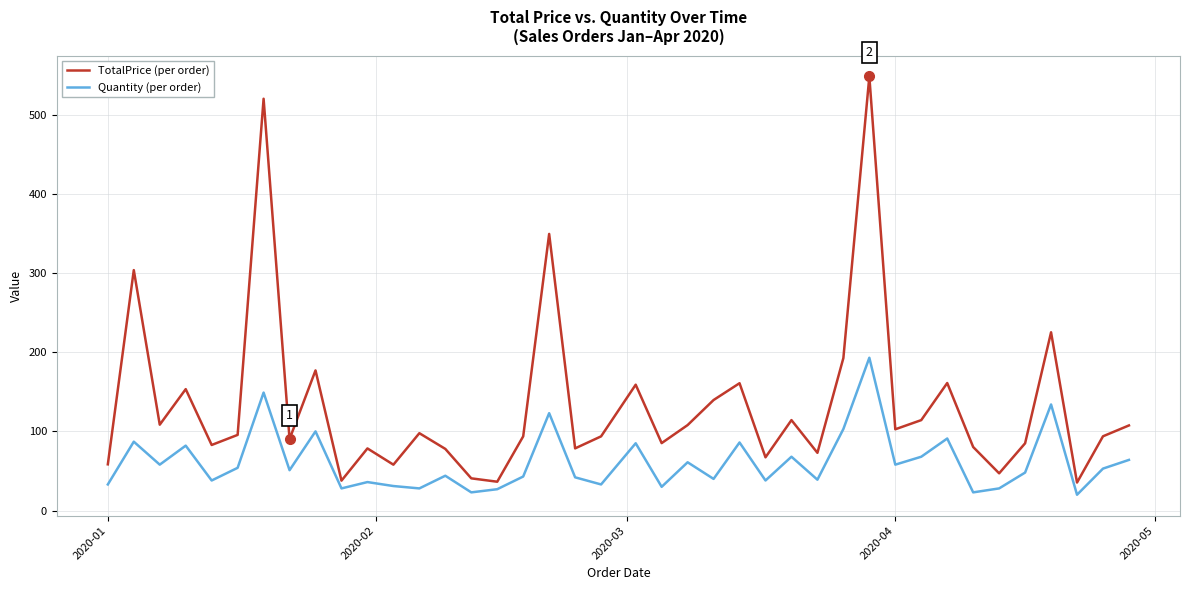

What is the lowest value of the Quantity (per order) series?

20.0